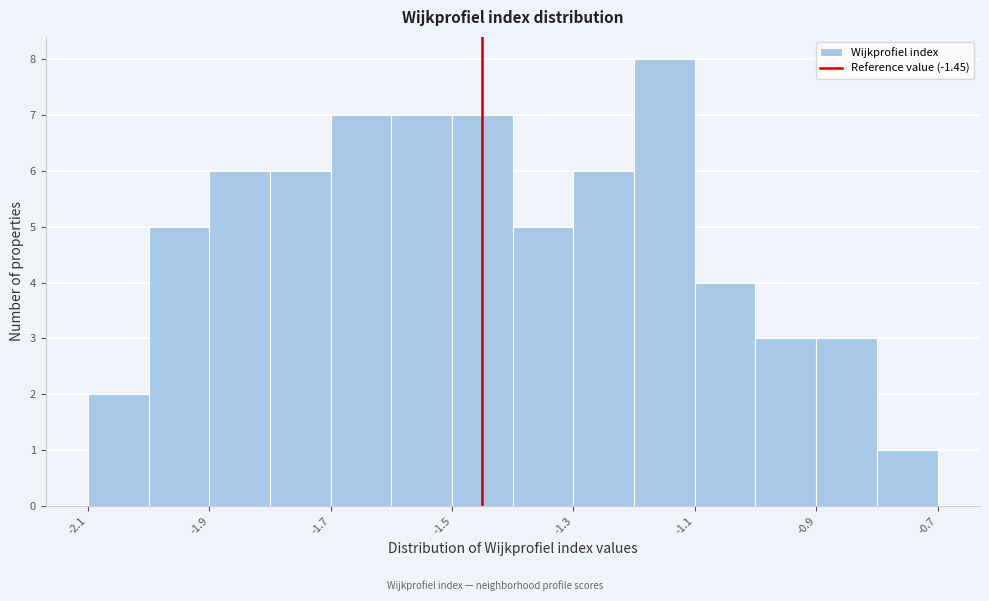

What is the height of the bar covering -1.1 to -1.0 on the x-axis? The values are not printed on the chart, so give them approximately, as read against the axis.

4